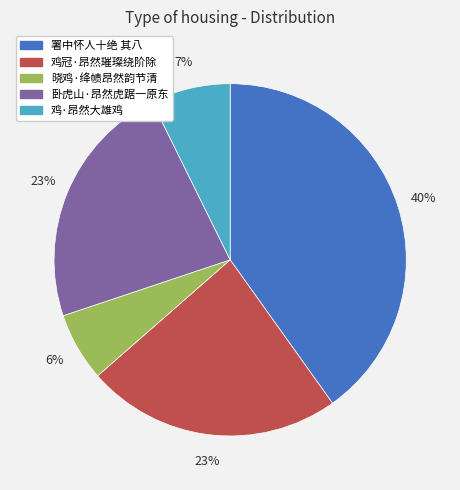

Which category has the biggest portion of the pie?

署中怀人十绝 其八